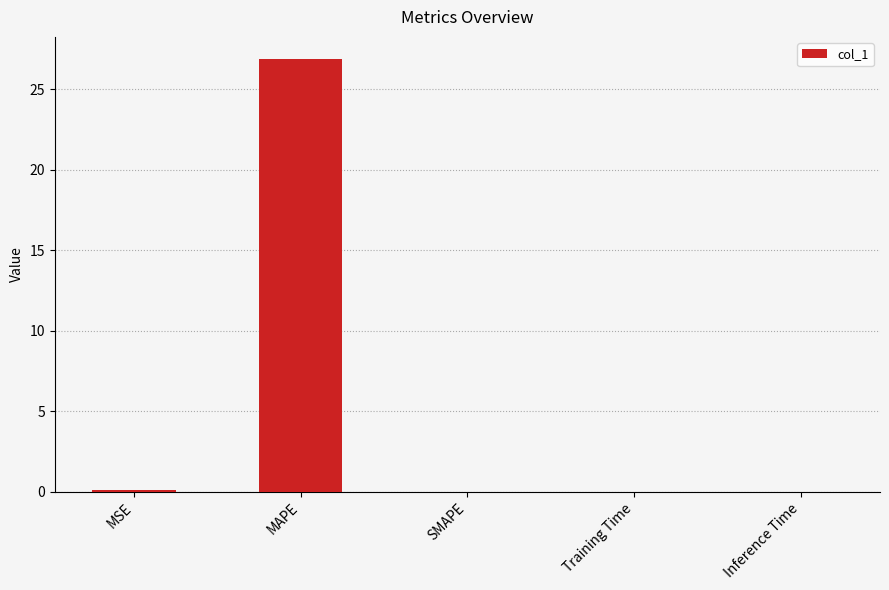

At which category does the chart reach its peak across all series?

MAPE